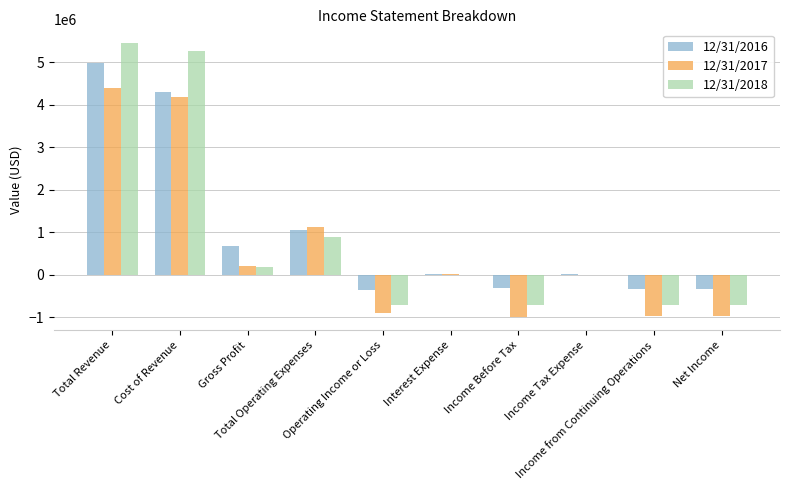

Read the 12/31/2018 value at Interest Expense.

835